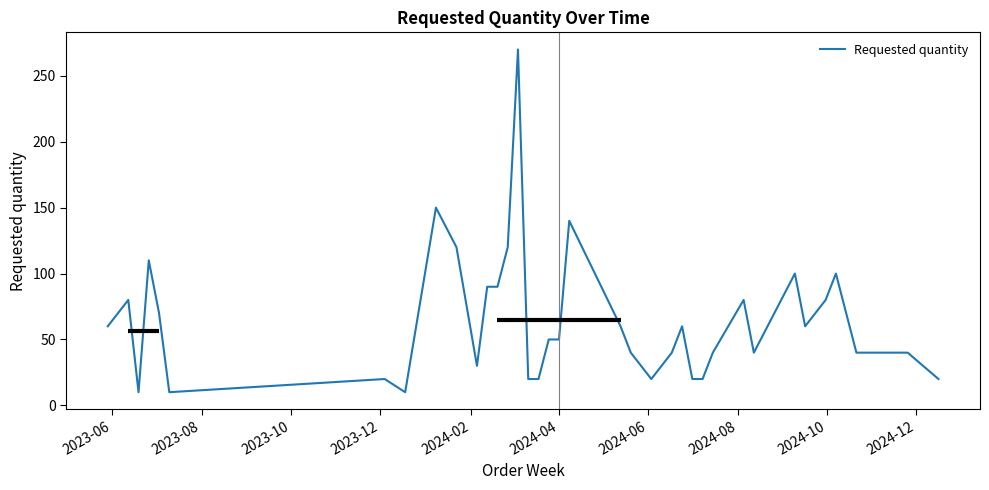

What is the minimum value shown in the chart?

10